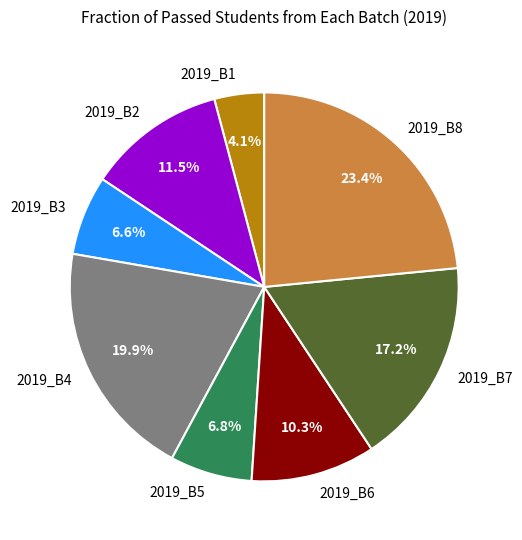

What percentage is NOT represented by 2019_B1?

95.9%